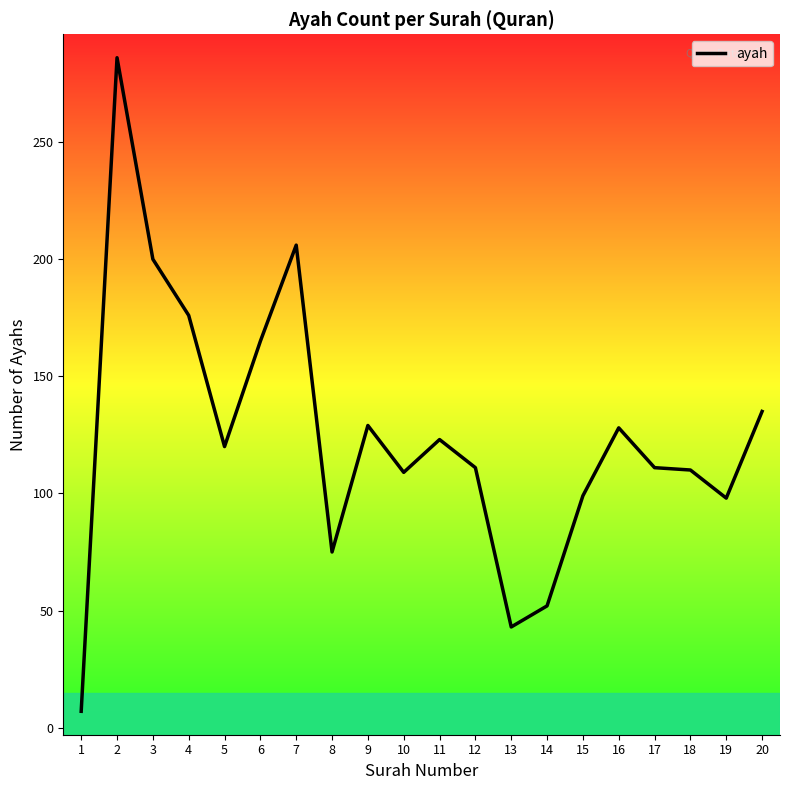

What is the maximum value shown in the chart?

286